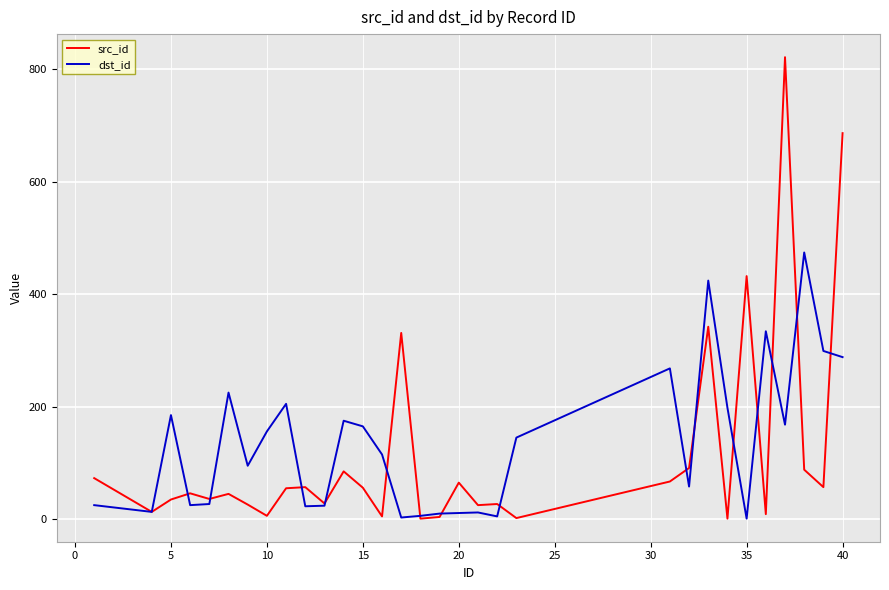

List the series in order of their peak value, lowest first.

dst_id, src_id